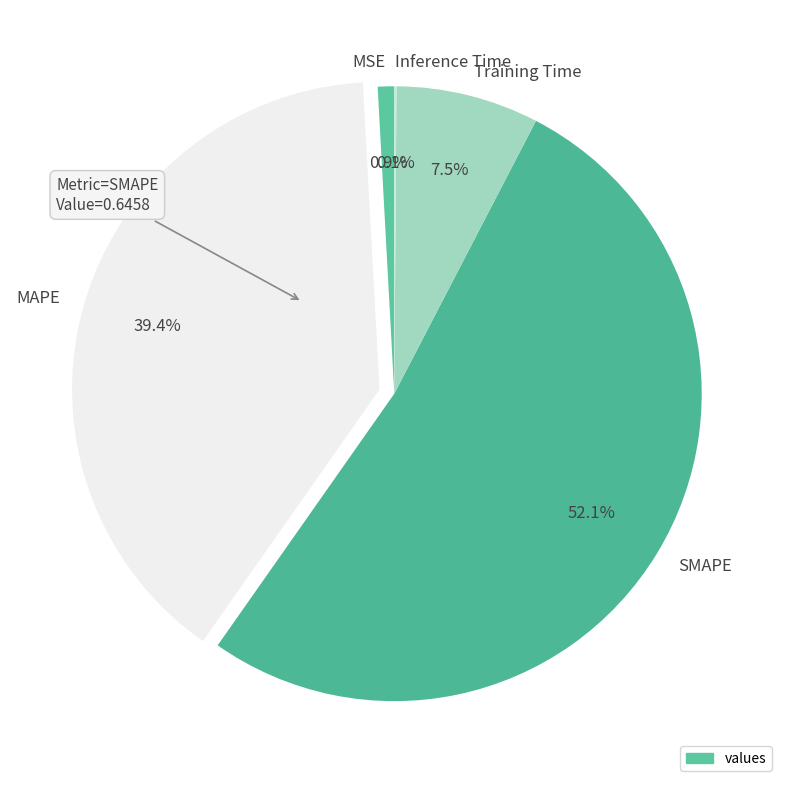

To the nearest percent, what is the average slice percentage?

20%